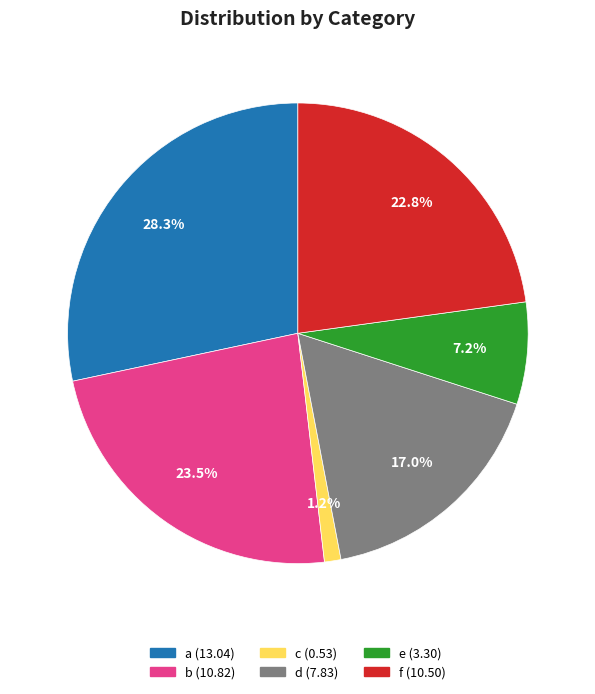

Combined, what portion of the pie is f and b?

46.3%